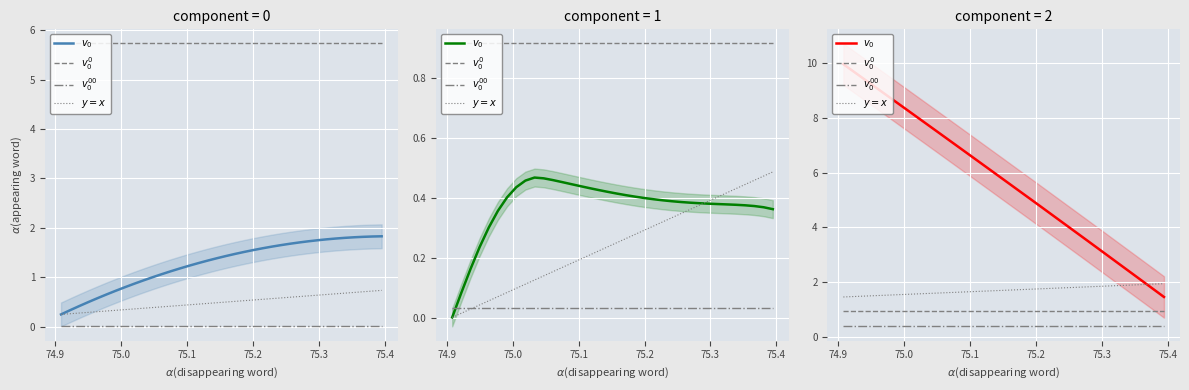

Is the value of $v_0^{00}$ at 25 greater than the value of $v_0$ at 26?

No